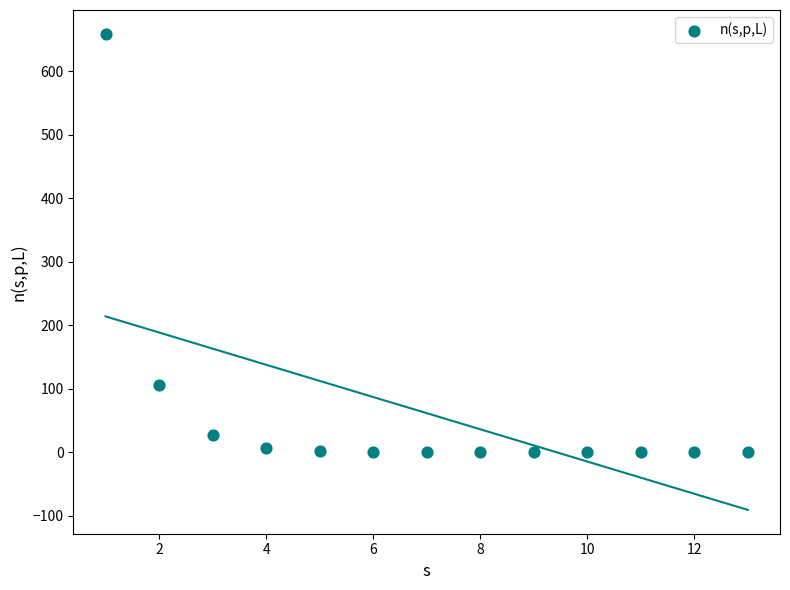

What Y value in the scatter plot is closest to 329?

106.0